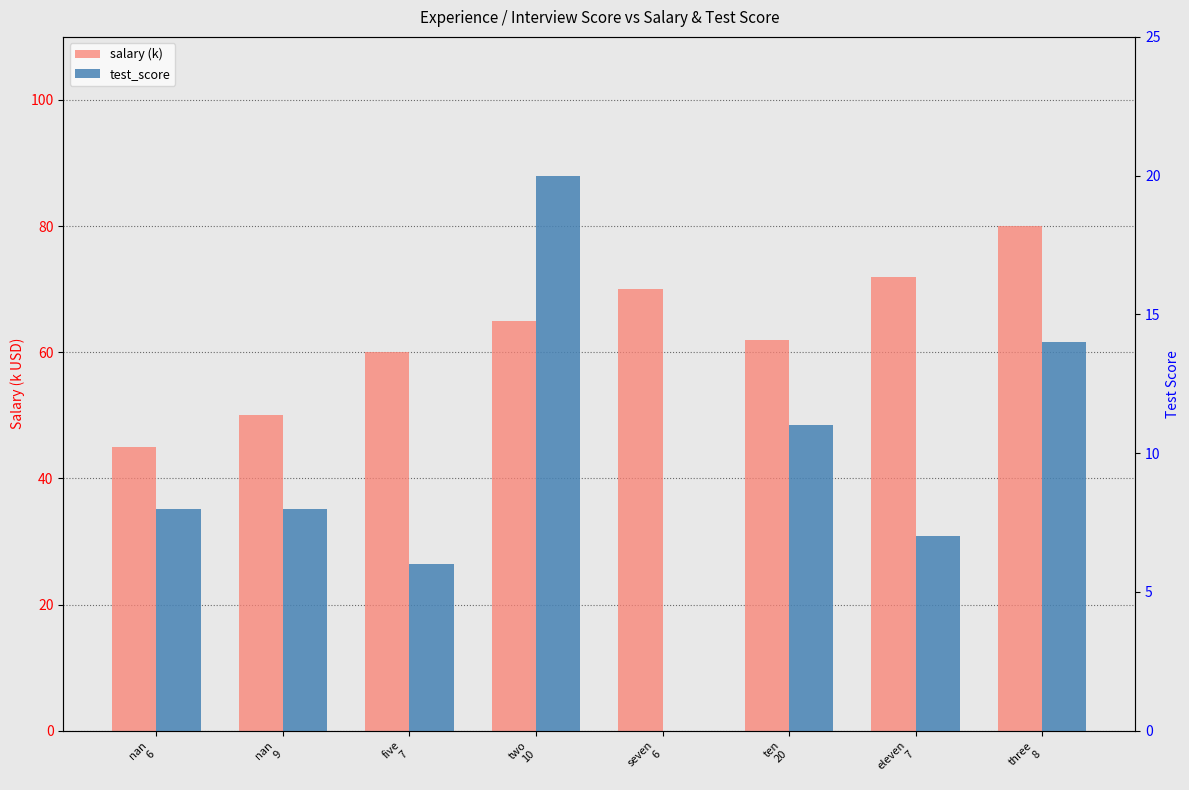

What is the value of the test_score bar at the 4th from the left?

20